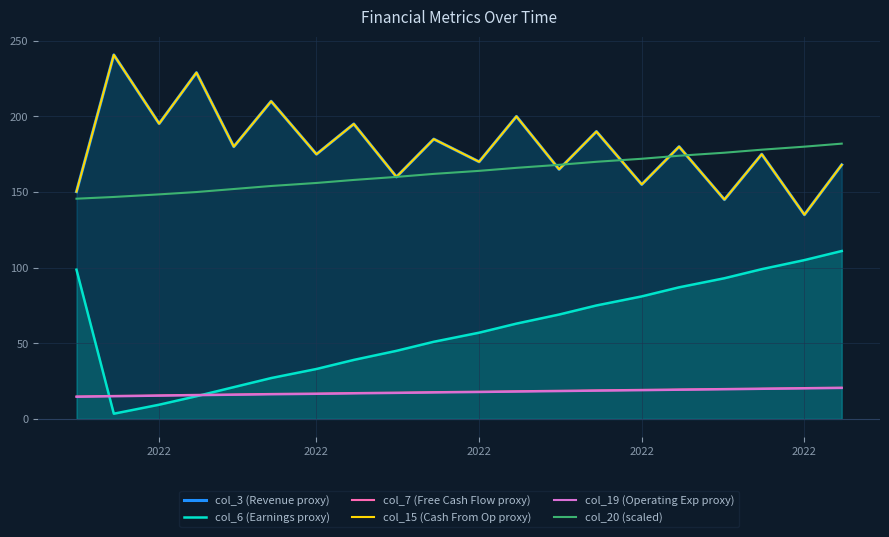

Reading right to left, transcribe all the data shown in this chart.

col_3 (Revenue proxy): 168.0	135.0	175.0	145.0	180.0	155.0	190.0	165.0	200.0	170.0	185.0	160.0	195.0	175.0	210.0	180.0	228.9	195.2	240.7	150.2
col_6 (Earnings proxy): 111.0	105.0	99.0	93.0	87.0	81.0	75.0	69.0	63.0	57.0	51.0	45.0	39.0	33.0	27.0	21.0	15.0	9.4	3.4	98.7
col_7 (Free Cash Flow proxy): 20.7	20.4	20.1	19.8	19.5	19.2	18.9	18.6	18.3	18.0	17.7	17.4	17.1	16.8	16.5	16.2	15.9	15.6	15.2	14.9
col_15 (Cash From Op proxy): 168.0	135.0	175.0	145.0	180.0	155.0	190.0	165.0	200.0	170.0	185.0	160.0	195.0	175.0	210.0	180.0	228.9	195.2	240.7	150.2
col_19 (Operating Exp proxy): 20.4	20.1	19.8	19.5	19.2	18.9	18.6	18.3	18.0	17.7	17.4	17.1	16.8	16.5	16.2	15.9	15.6	15.3	14.9	14.5
col_20 (scaled): 182.0	180.0	178.0	176.0	174.0	172.0	170.0	168.0	166.0	164.0	162.0	160.0	158.0	156.0	154.0	152.0	150.0	148.5	146.7	145.6